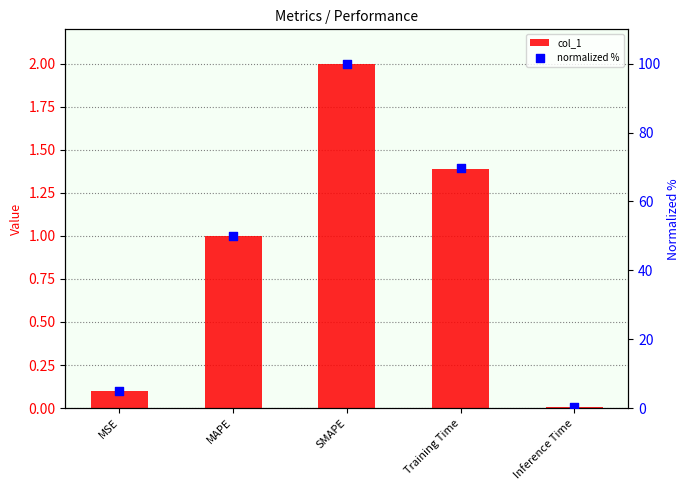

What are all the series names shown in the legend?

col_1, normalized %